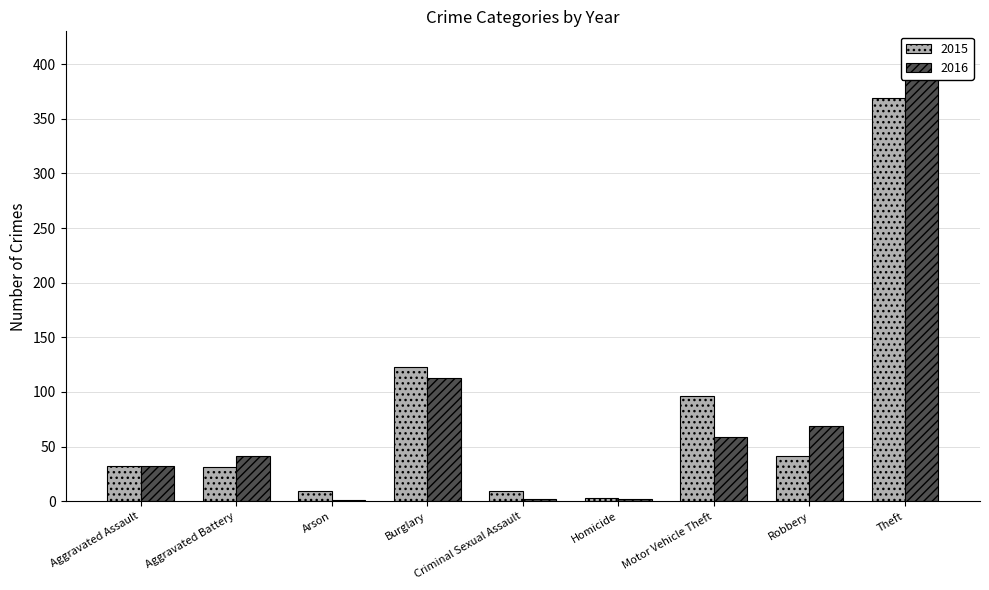

Which series has the widest spread of values?

2016